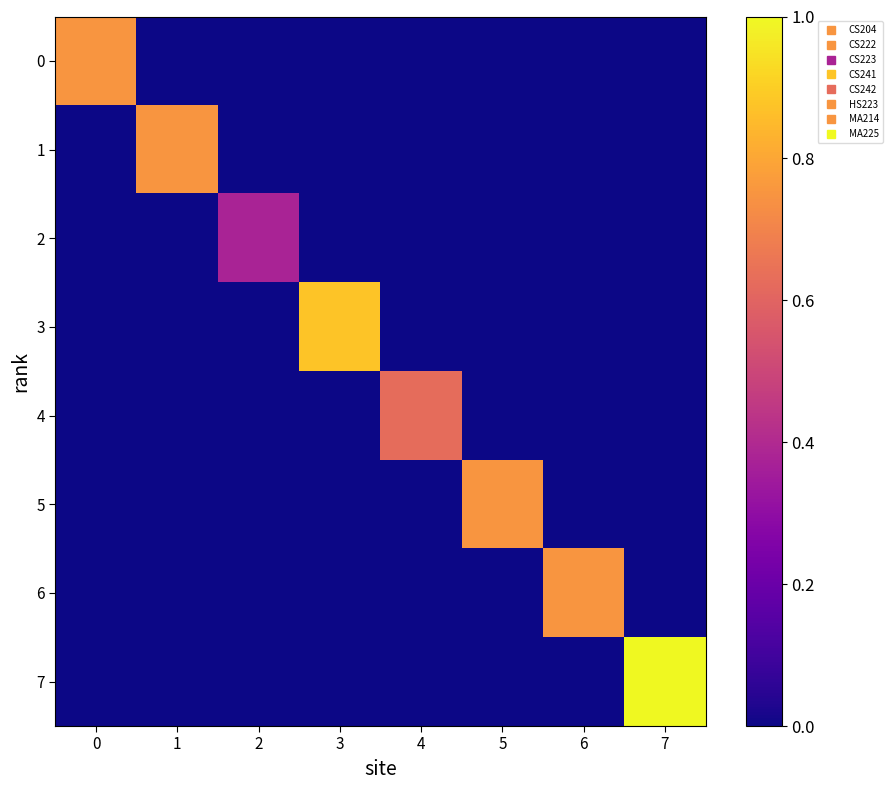

What is the spread (max minus min) of values at 5?

0.8